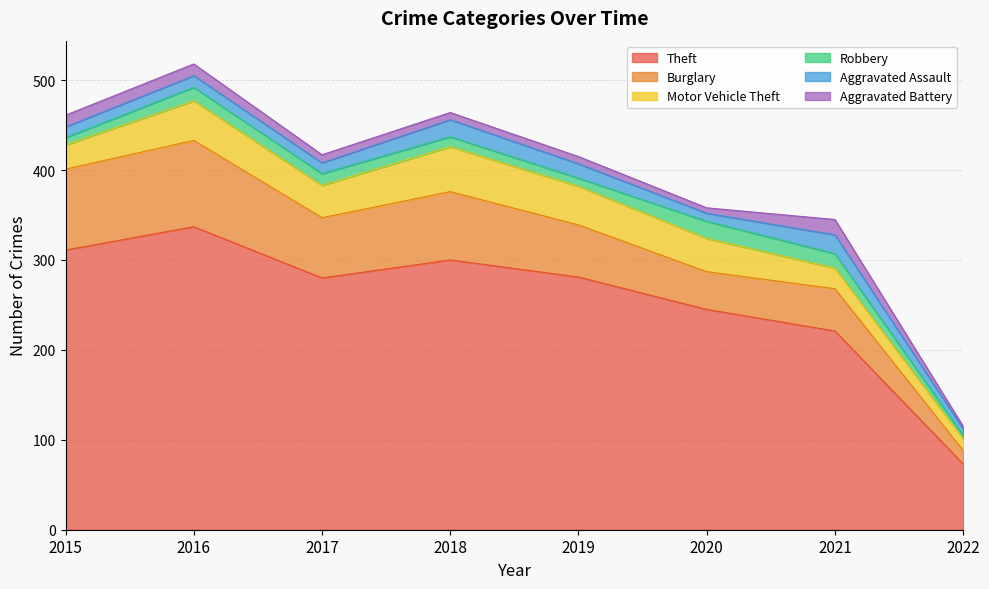

What is the difference between the Aggravated Assault values at 2020 and 2016?

4